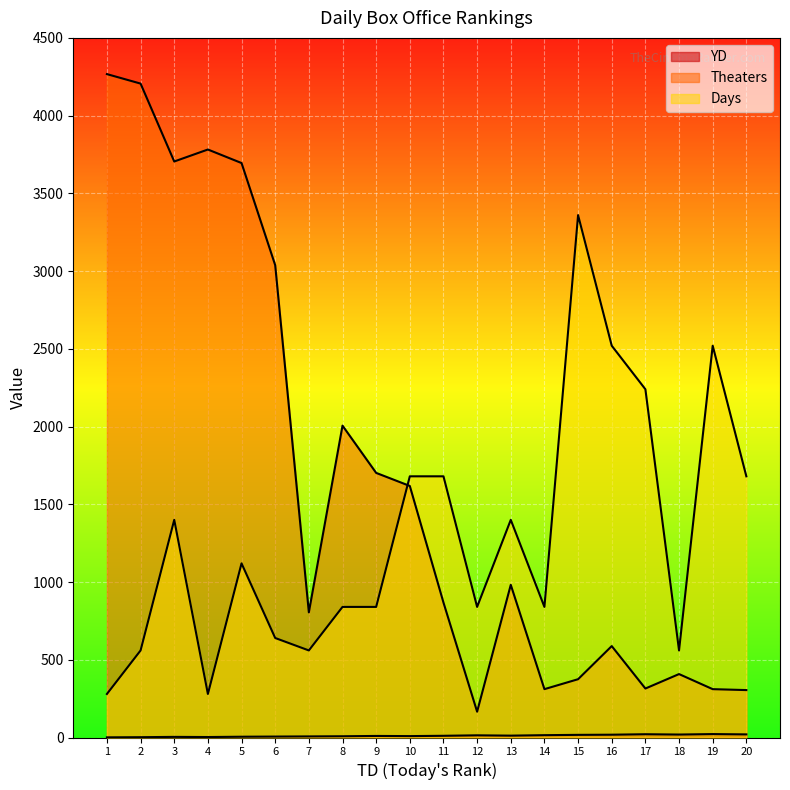

Rank the series by their average value, from lowest to highest.

YD, Days, Theaters